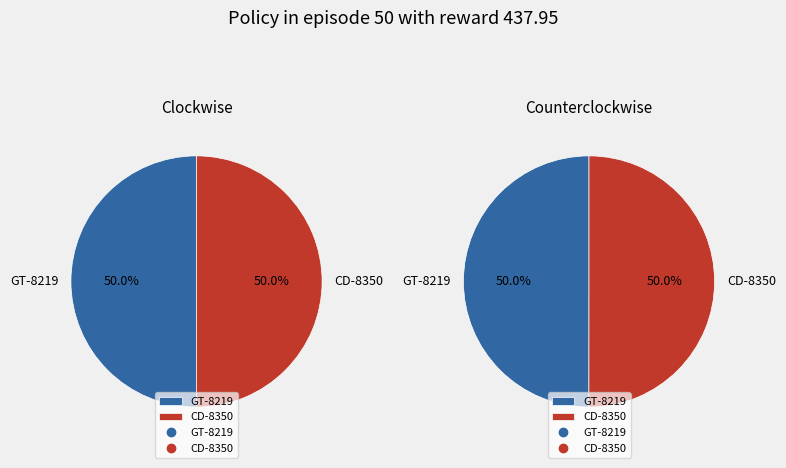

Between GT-8219 and CD-8350, which is larger?

CD-8350